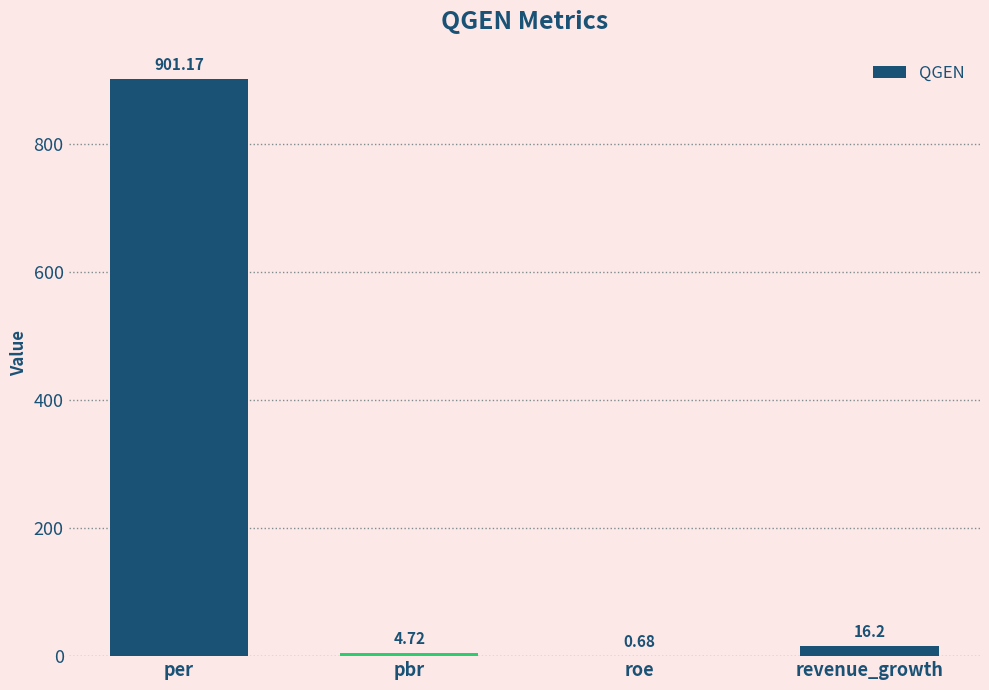

At which category does the chart reach its peak across all series?

per